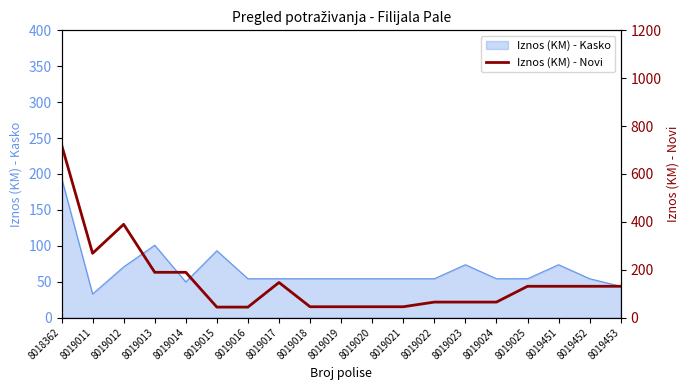

How many data points are less than 130?

9